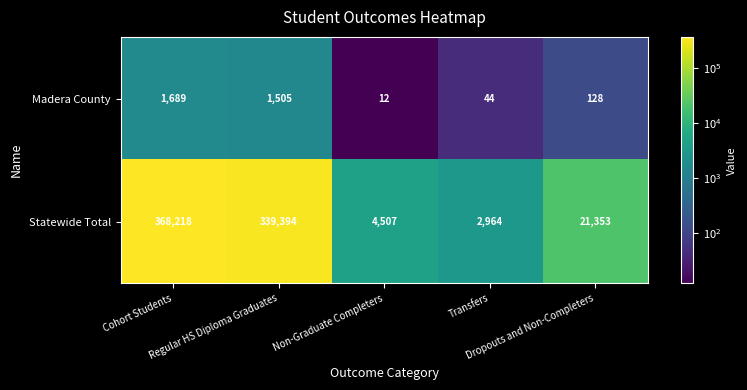

How many series are shown in this chart?

2